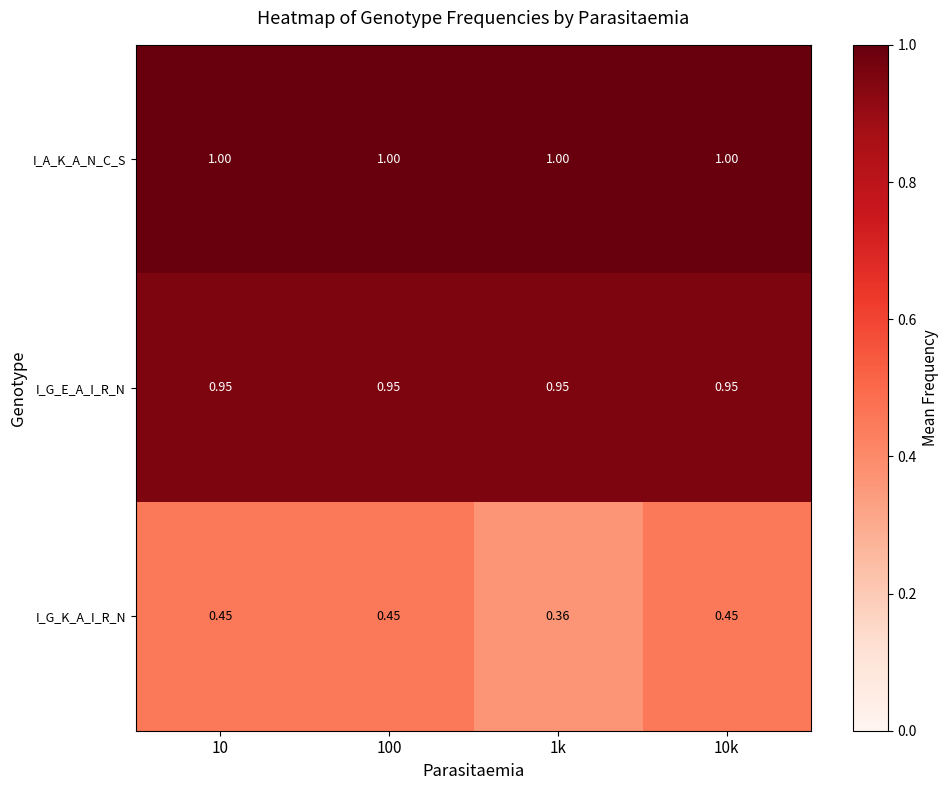

Rank the series by their maximum value, from lowest to highest.

I_G_K_A_I_R_N, I_G_E_A_I_R_N, I_A_K_A_N_C_S